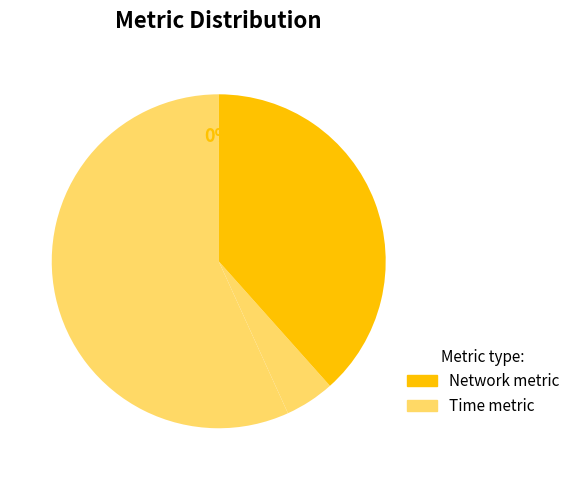

Is there a majority slice in this chart?

Yes